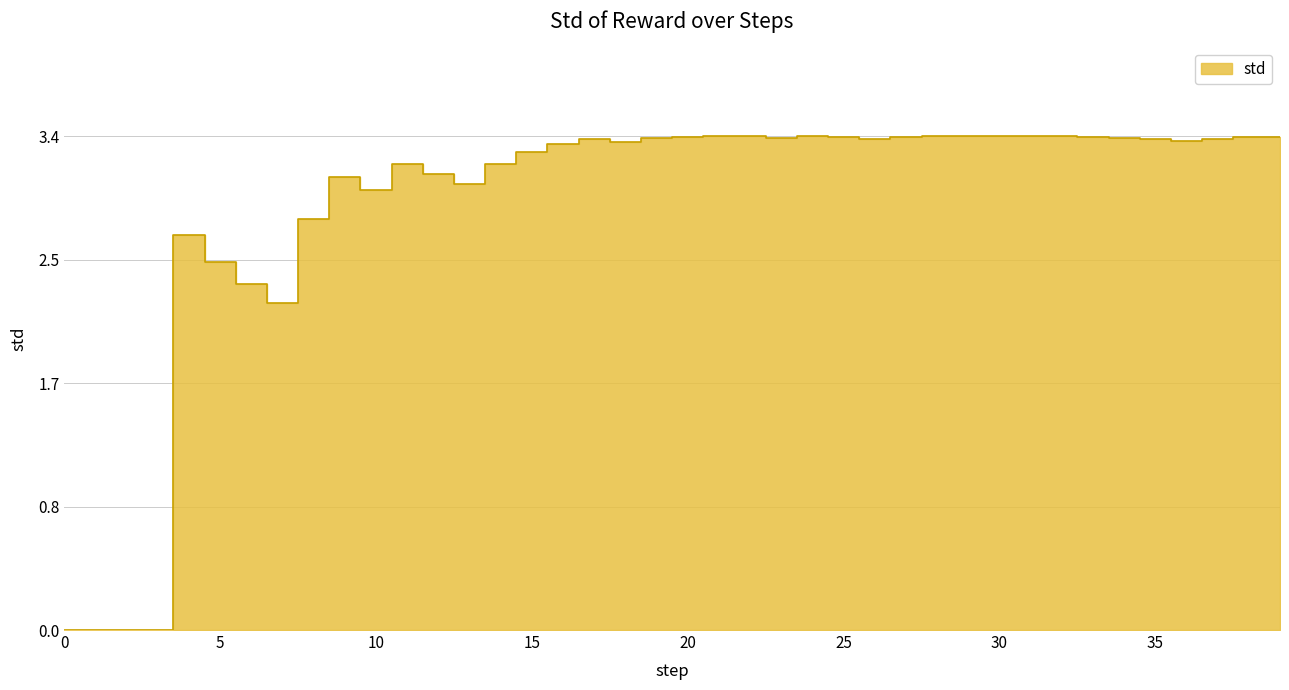

What is the maximum value shown in the chart?

3.4